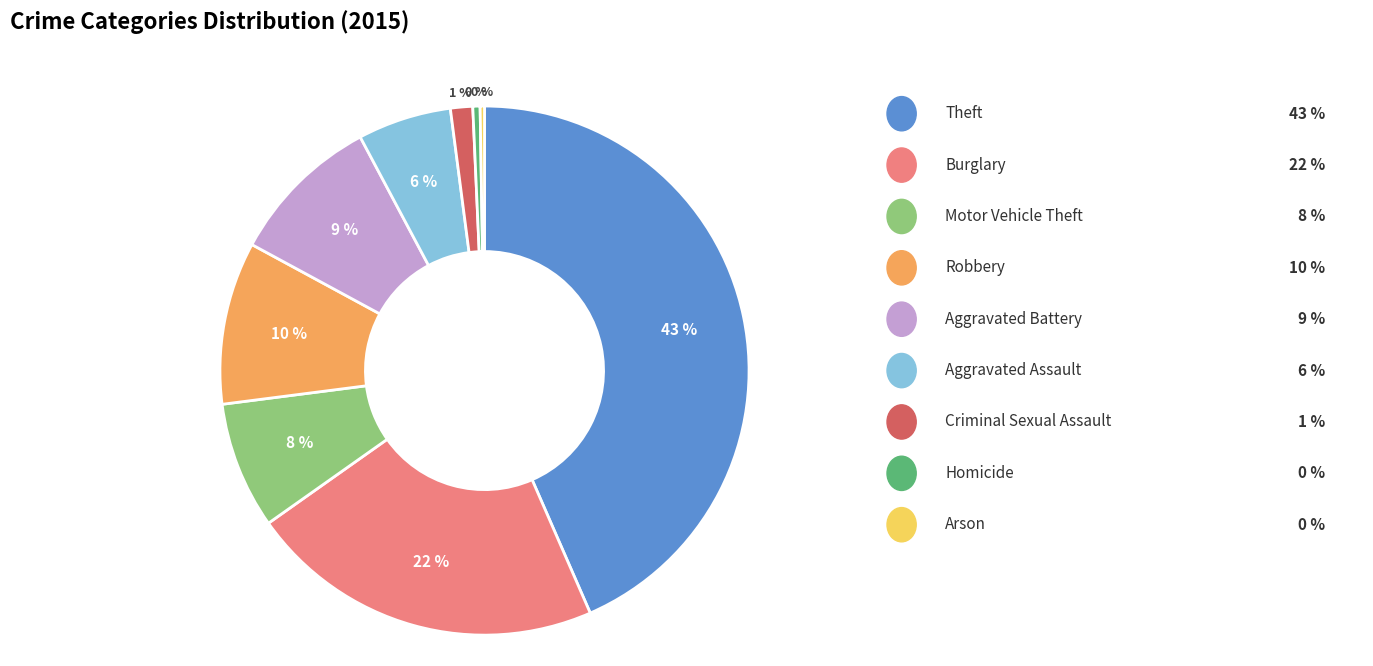

To the nearest percent, what is the average slice percentage?

11%